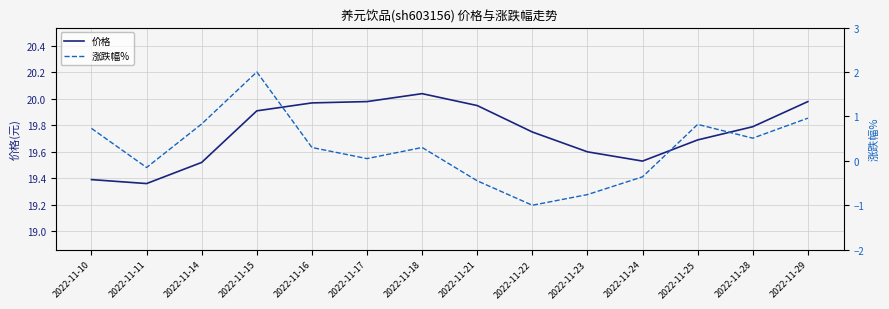

List the series in order of their overall mean, highest first.

价格, 涨跌幅%